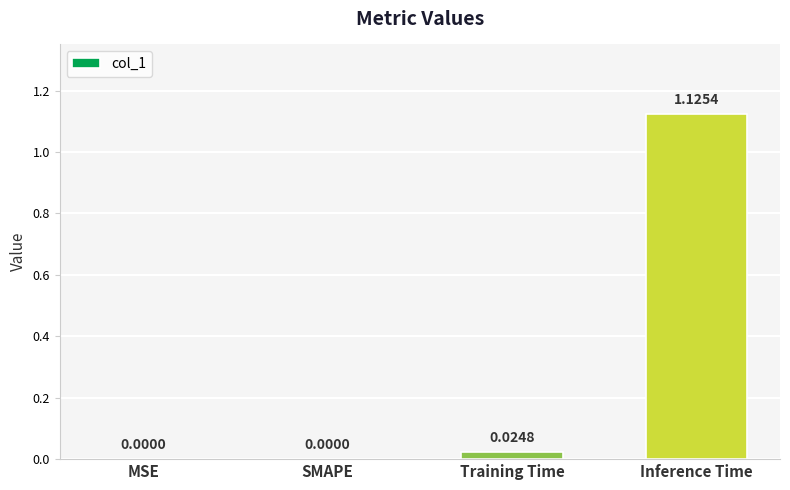

What is the sum of all values?

1.2